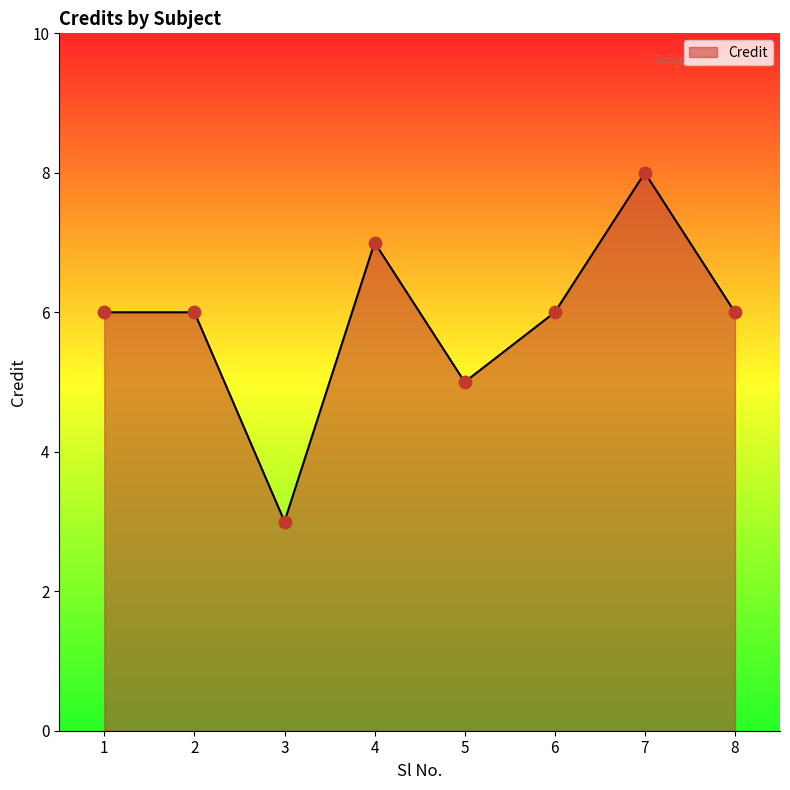

What is the ratio of the value at 4 to the value at 2?

1.2